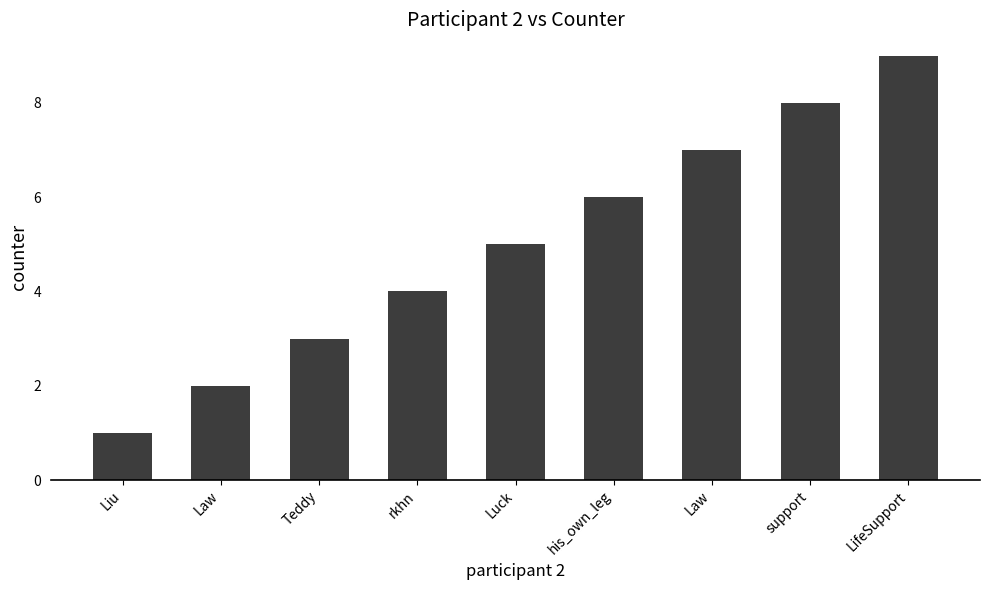

The chart shows a value of 4 at Teddy. True or false?

False